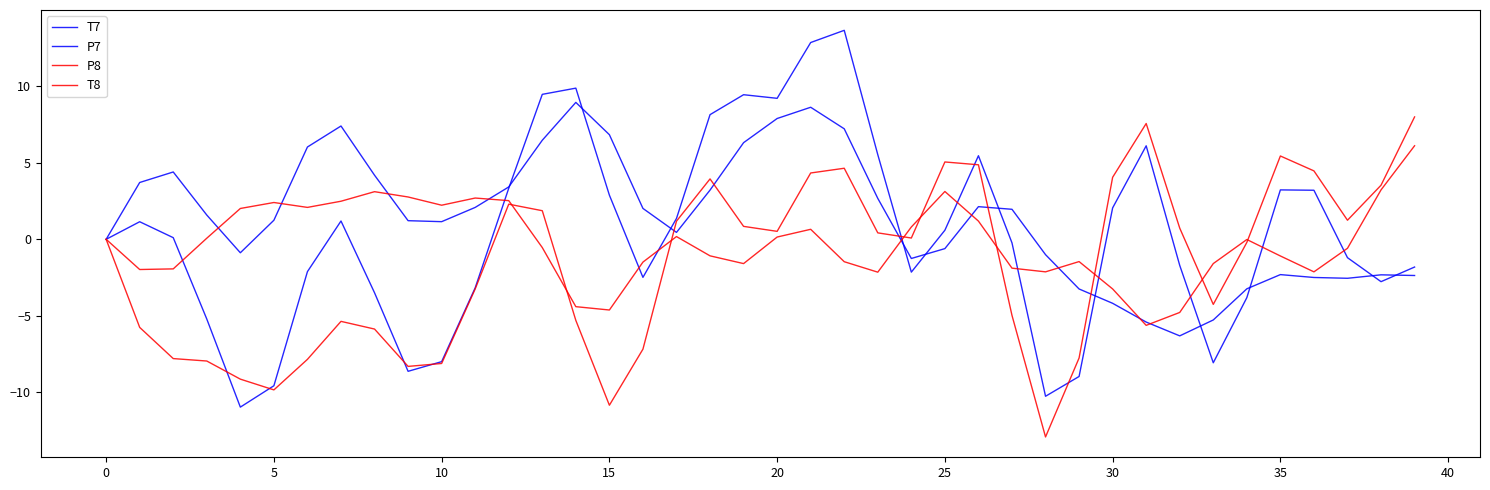

What is the average value of the P8 series?

-0.2